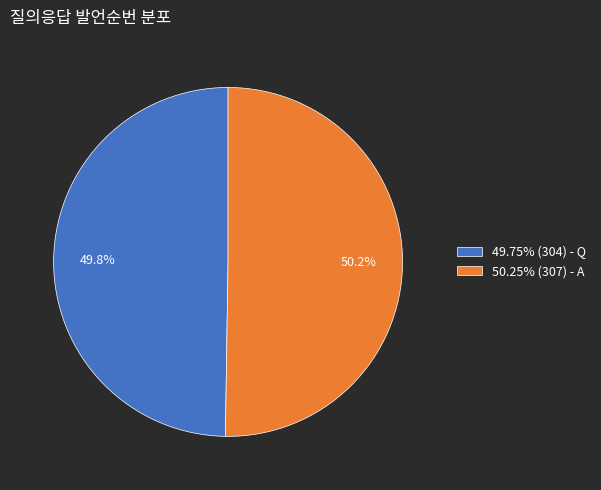

How much of the chart is everything except 49.75% (304) - Q?

50.2%